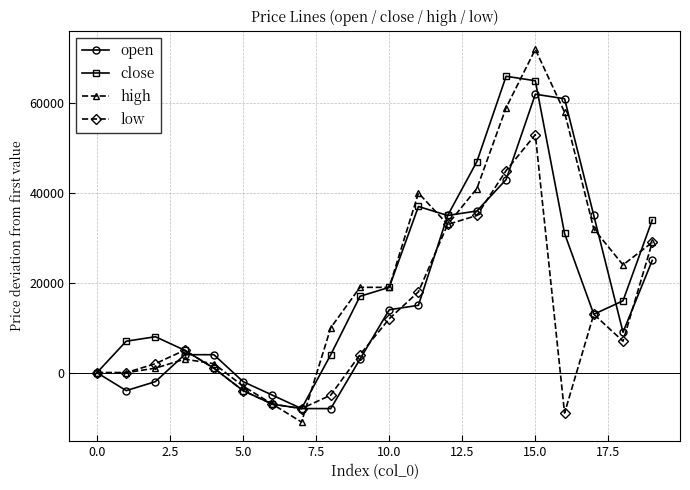

List the series in order of their overall mean, lowest first.

low, open, close, high